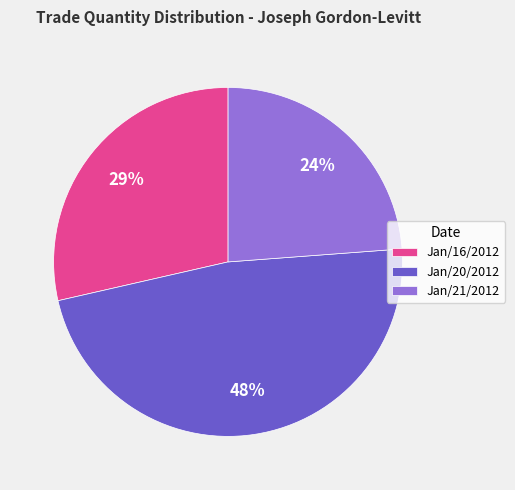

Count the number of slices in the pie.

3